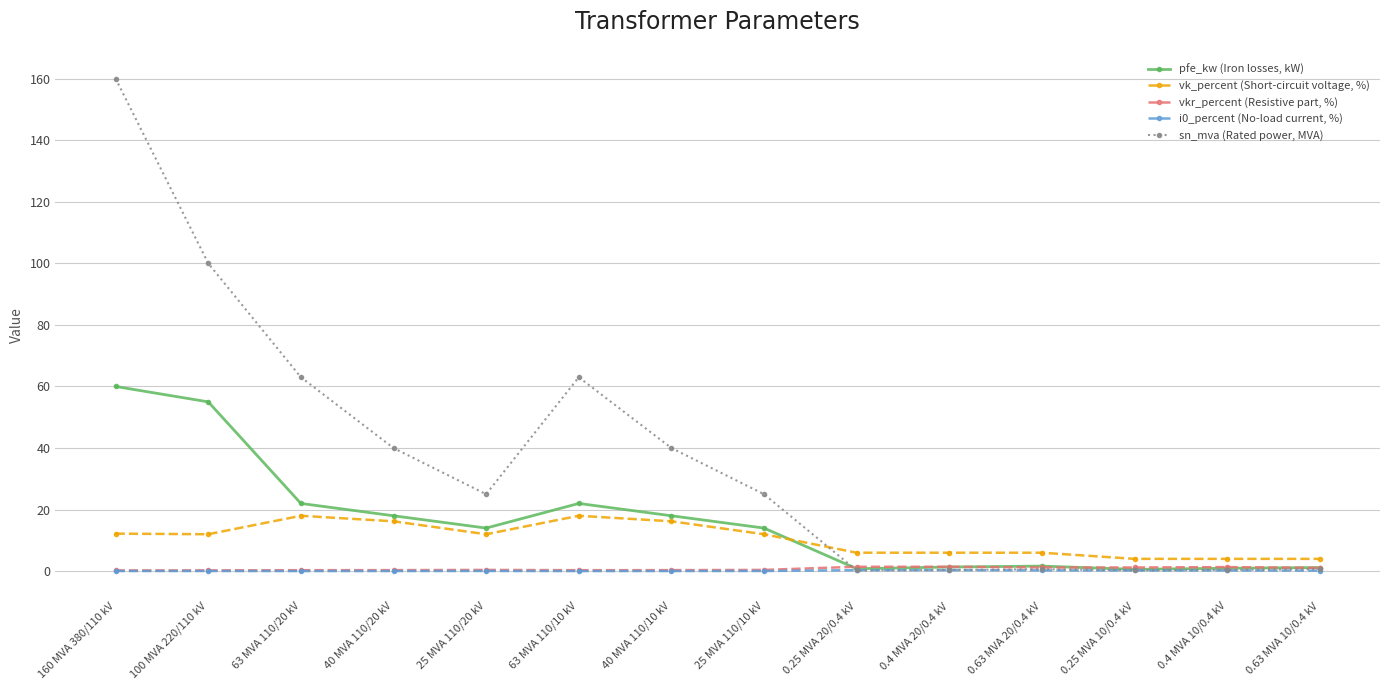

True or false: vk_percent (Short-circuit voltage, %) and sn_mva (Rated power, MVA) intersect in this chart.

True